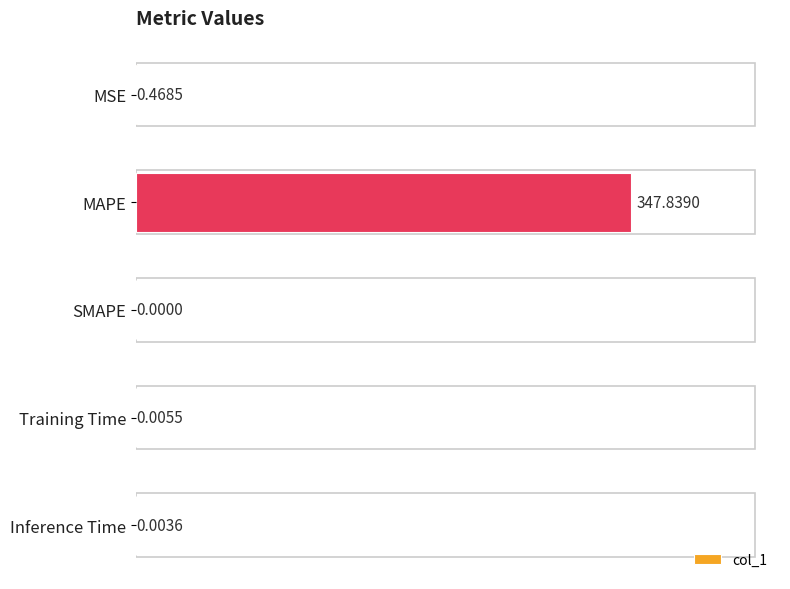

Between SMAPE and Inference Time, which is larger?

Inference Time